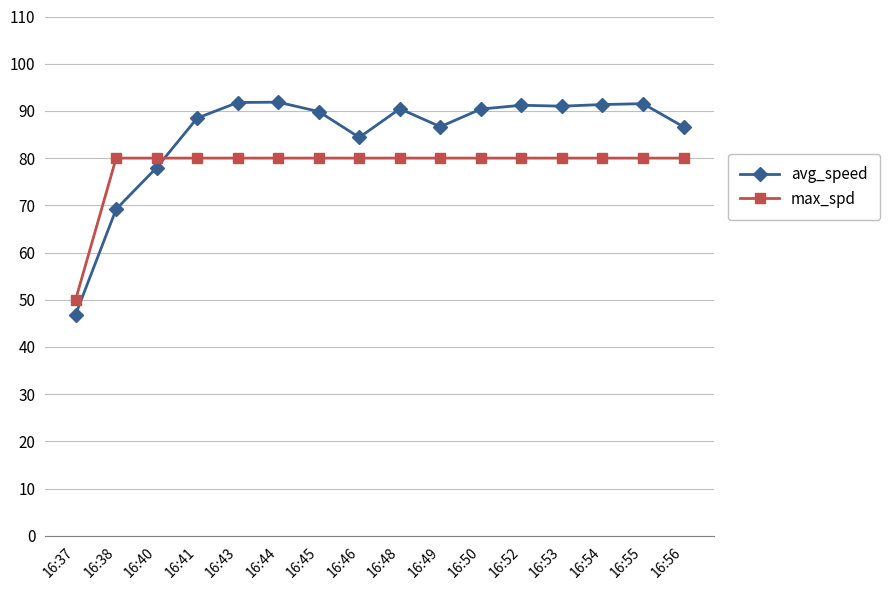

True or false: max_spd has a value of 122.5 at 16:49.

False